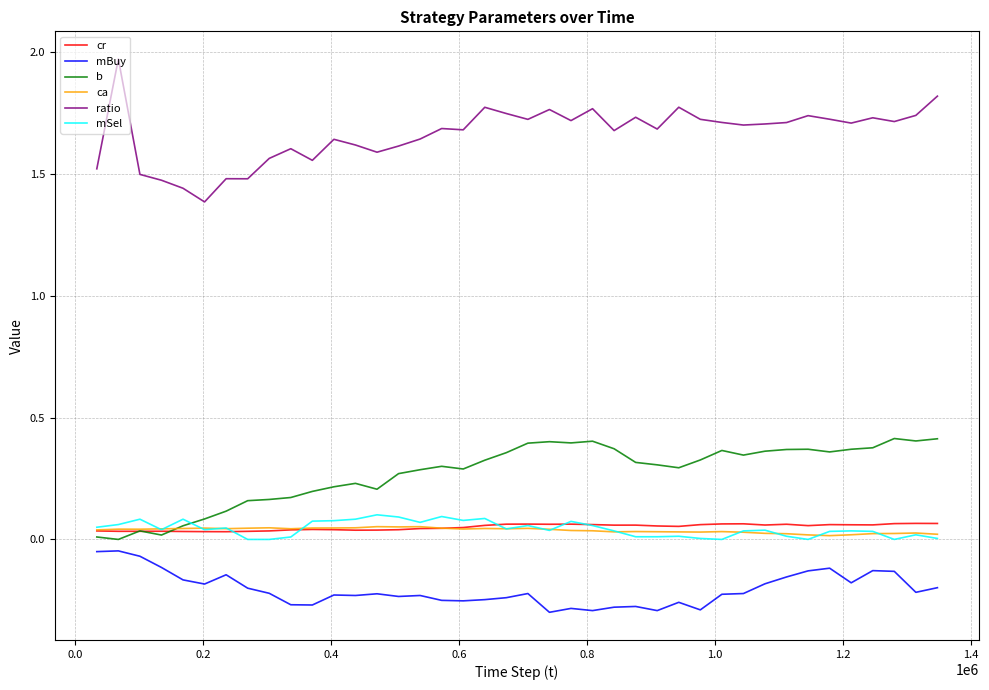

Which series has the largest total across all categories?

ratio